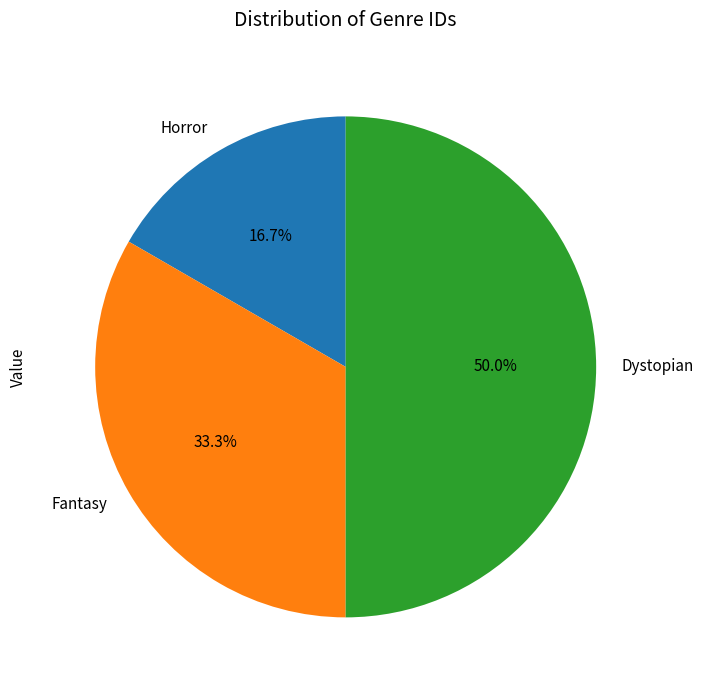

Rank the categories by value from highest to lowest.

Dystopian, Fantasy, Horror